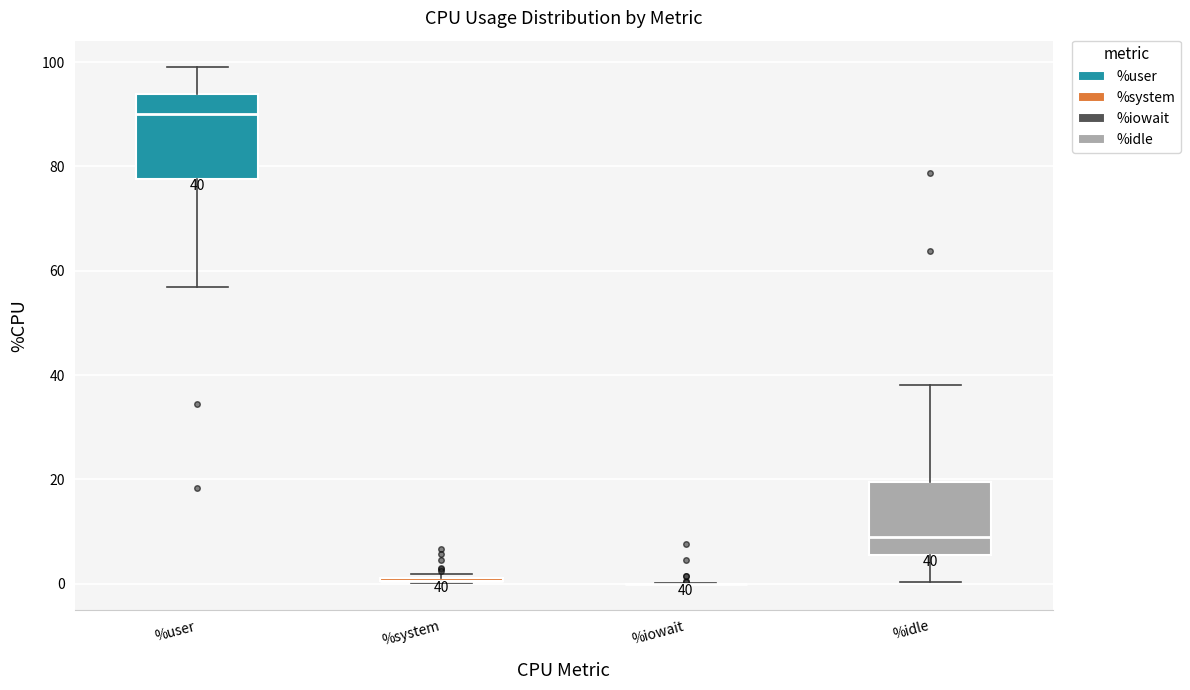

Comparing the boxes themselves (not the whiskers), which one is the tallest?

%user